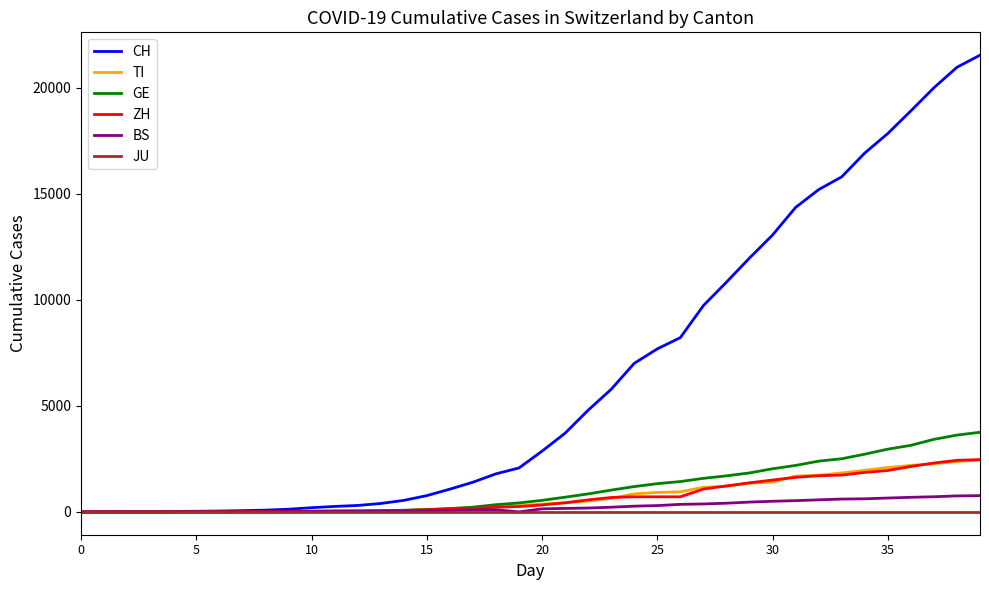

What is the greatest value displayed?

21535